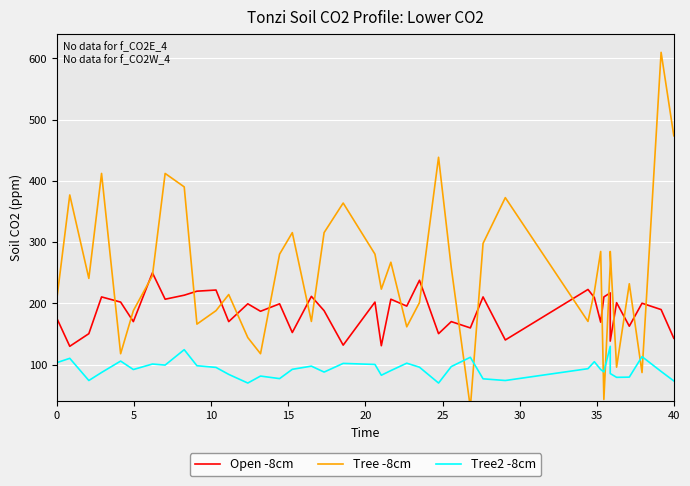

In Tree2 -8cm, how many points are higher than both neighbors (excluding endpoints)?

12